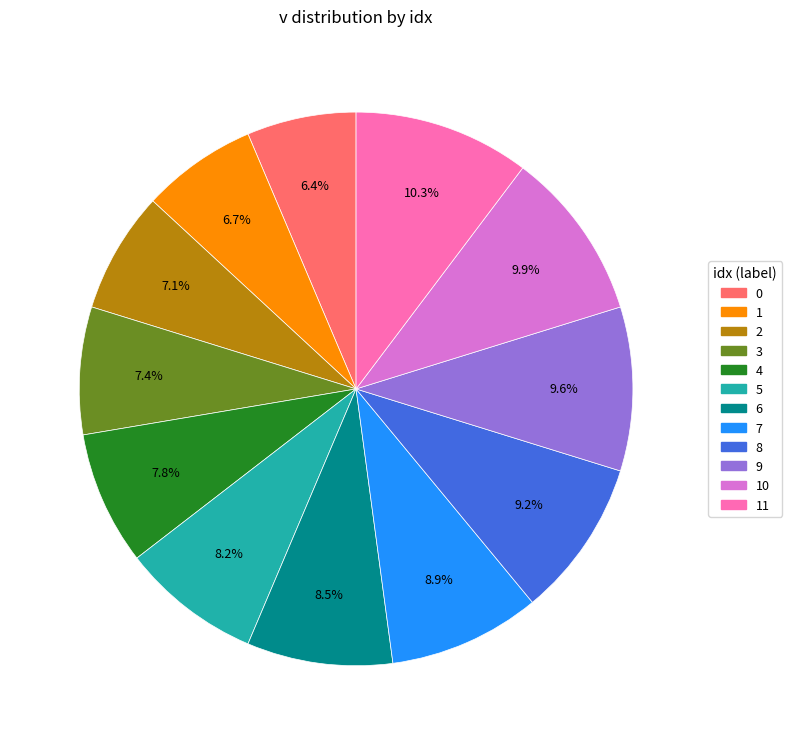

Count the number of slices in the pie.

12